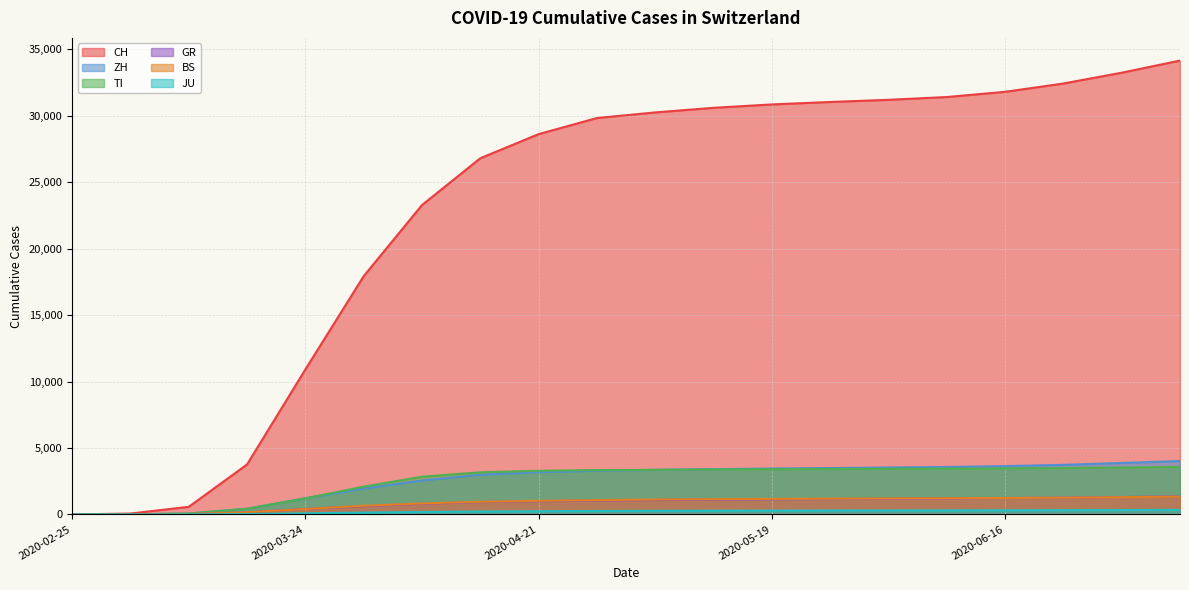

At which category is the sum across all series the highest?

2020-07-07